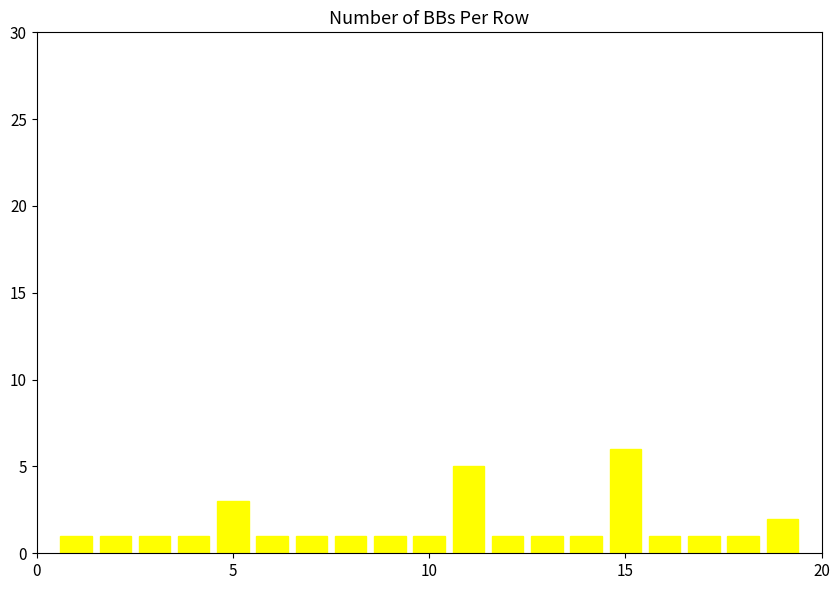

What is the difference between the maximum and minimum values?

5